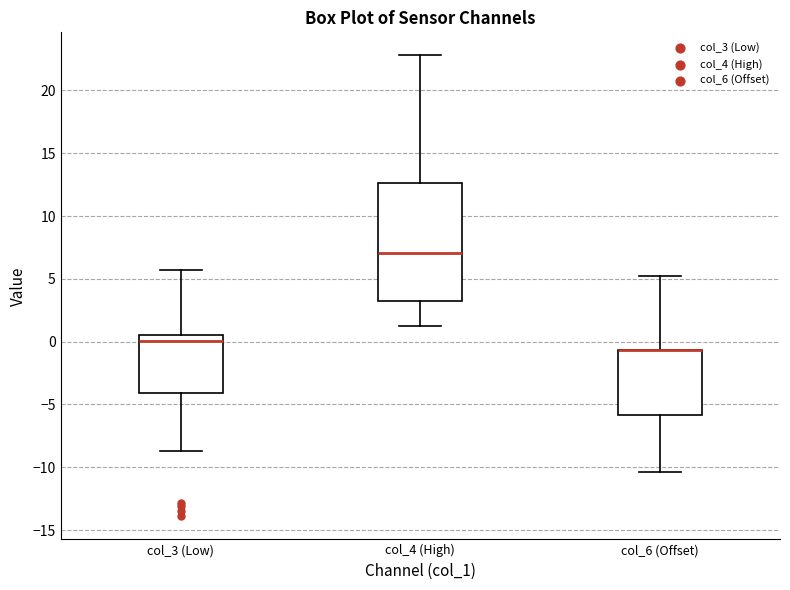

Comparing the boxes themselves (not the whiskers), which one is the tallest?

col_4 (High)